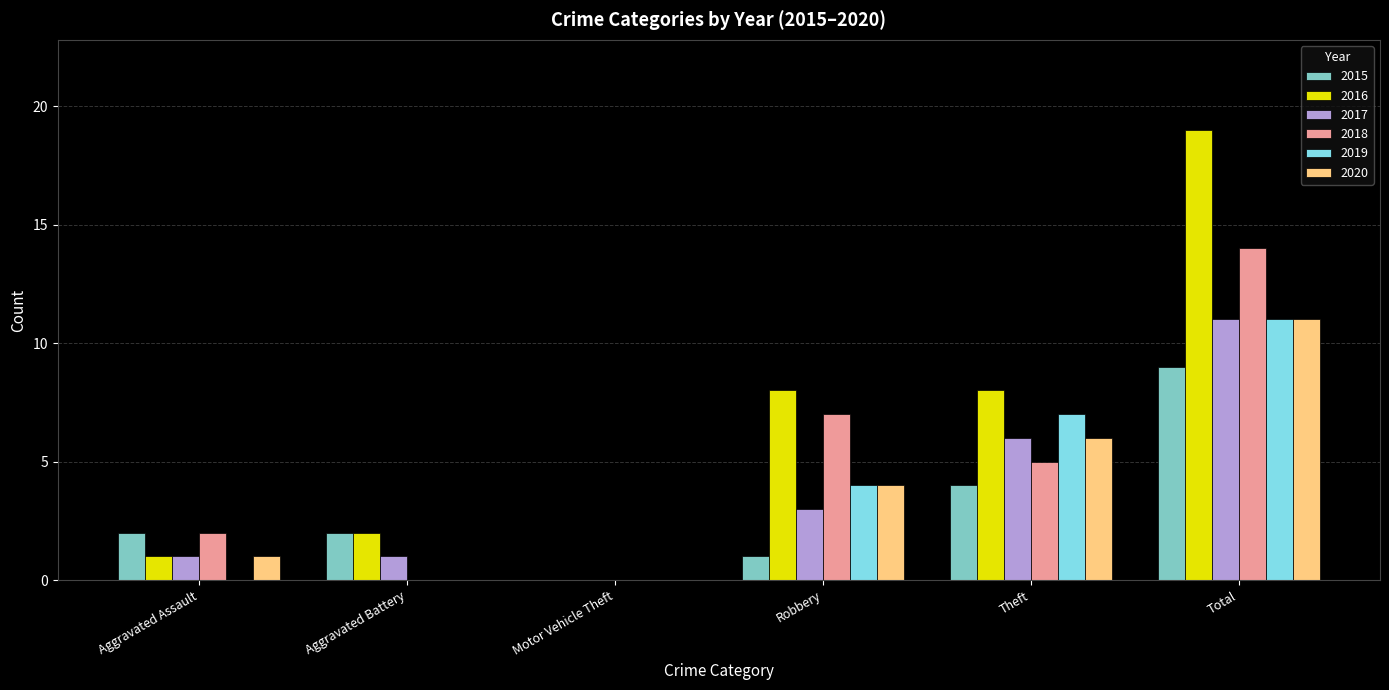

The value of 2019 at Robbery is 4. True or false?

True